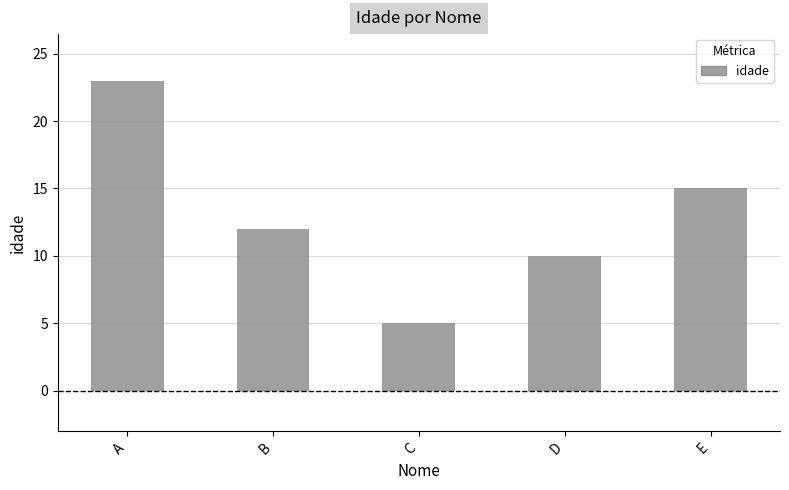

Reading left to right, what are all the values shown in this chart?

A=23	B=12	C=5	D=10	E=15